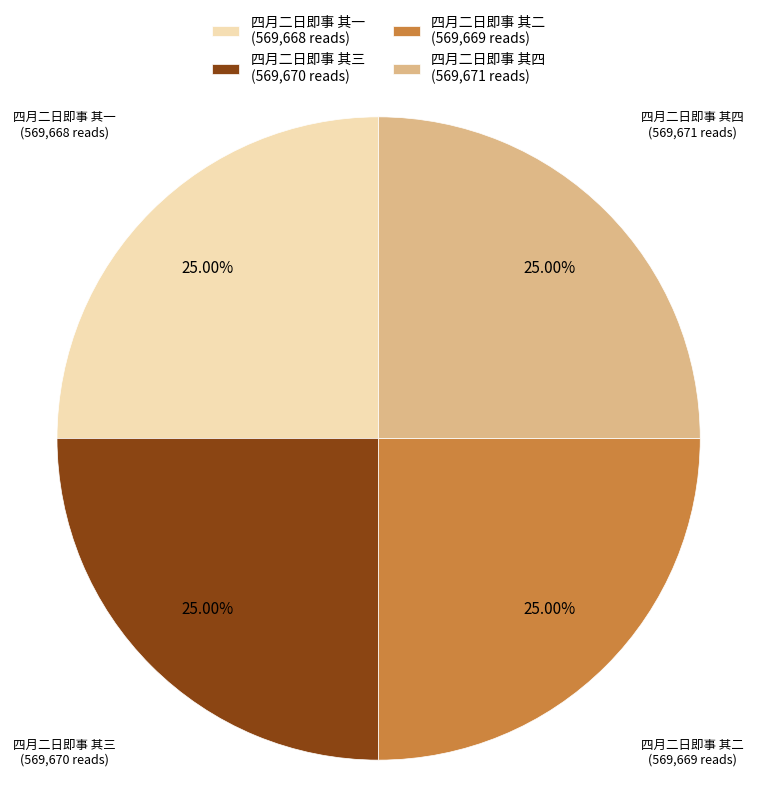

What percentage do 四月二日即事 其一 and 四月二日即事 其二 together represent?

50.0%